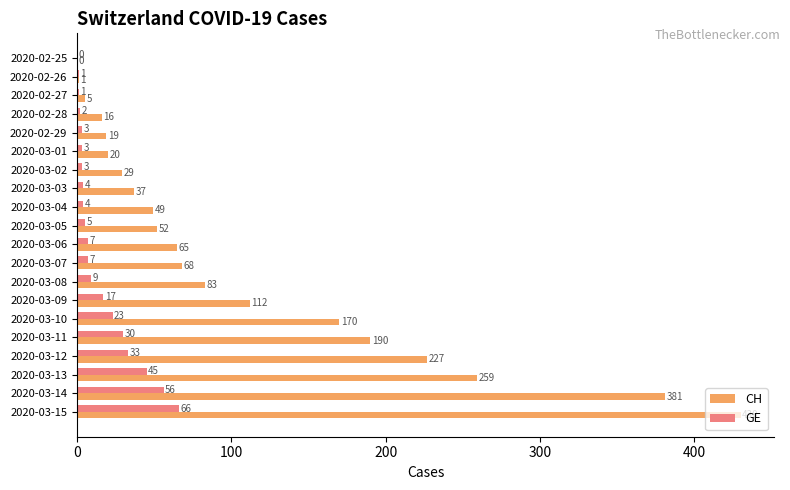

Between 2020-03-11 and 2020-03-13, which series saw the biggest shift?

CH